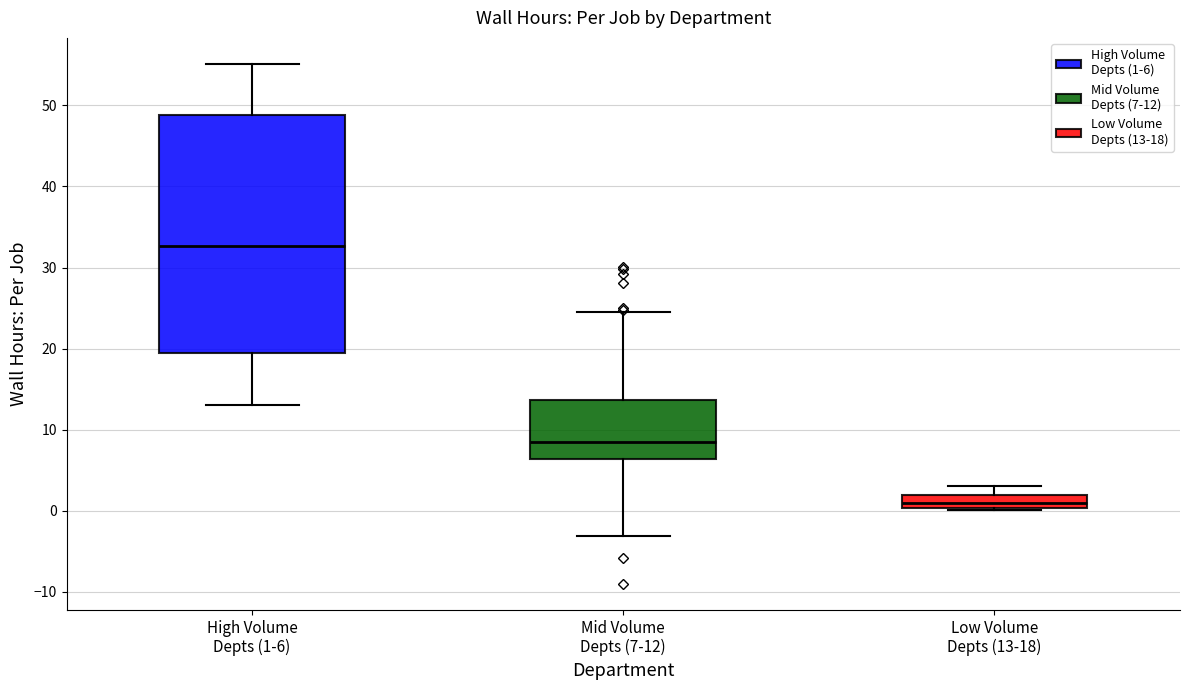

Reading left to right, read every box against the y-axis: the position of its median line, the range the box covers, and the ends of its whiskers. The values are not printed on the chart, so give them approximately, as read against the axis.

High Volume Depts (1-6): median 33, box 19 to 49, whiskers 13 to 55
Mid Volume Depts (7-12): median 9, box 6 to 14, whiskers -3 to 25
Low Volume Depts (13-18): median 1, box 0 to 2, whiskers 0 to 3